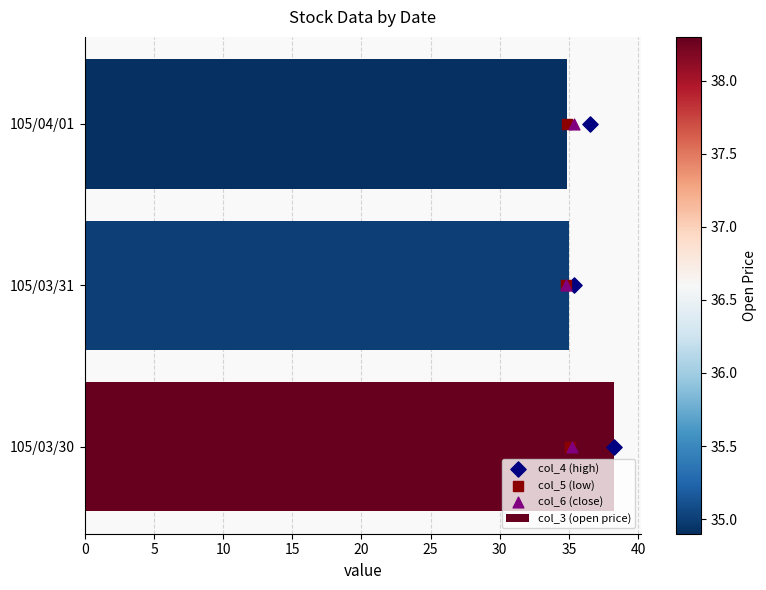

Which series reaches the minimum Y coordinate?

col_4 (high)